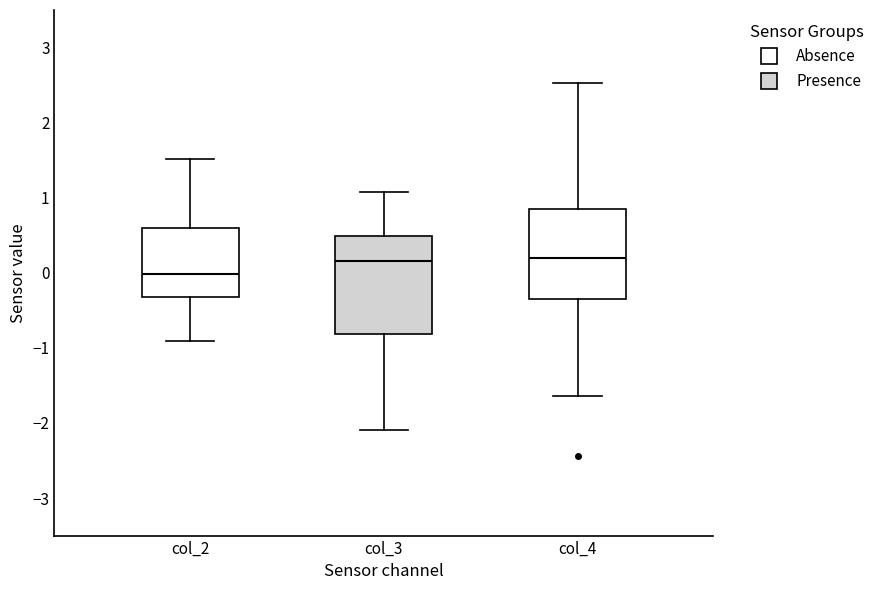

Reading left to right, transcribe this box plot: for each box, give where its median line is, the range the box spans, and where its two whiskers end, as read against the y-axis. The values are not printed on the chart, so give them approximately, as read against the axis.

col_2: median 0.0, box -0.3 to 0.6, whiskers -0.9 to 1.5
col_3: median 0.2, box -0.8 to 0.5, whiskers -2.1 to 1.1
col_4: median 0.2, box -0.3 to 0.9, whiskers -1.6 to 2.5